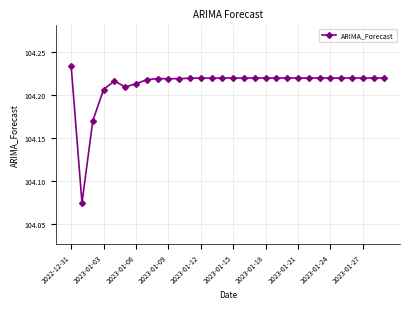

What is the sum of all values?

3126.4